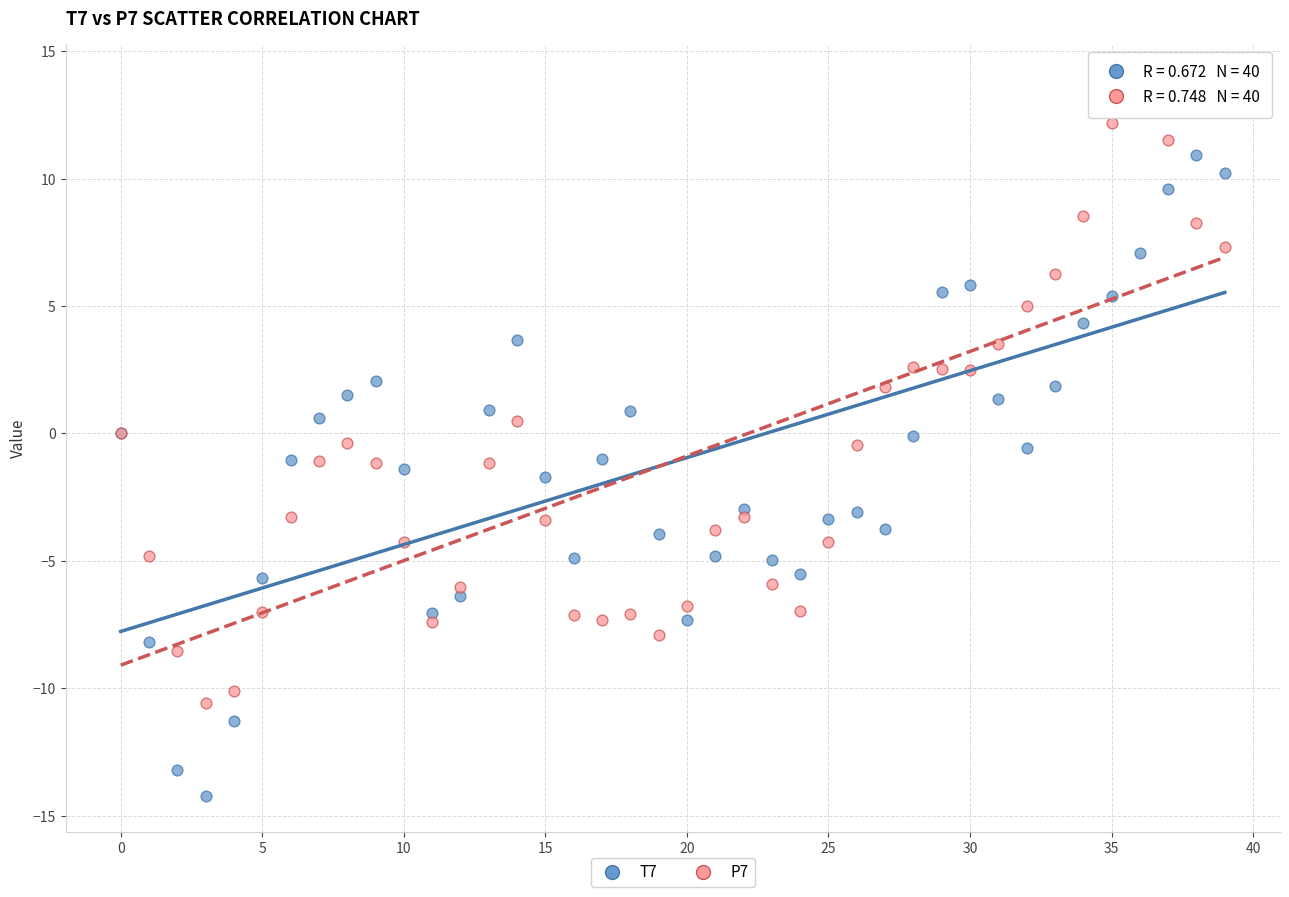

Which series contains the lowest Y value?

T7